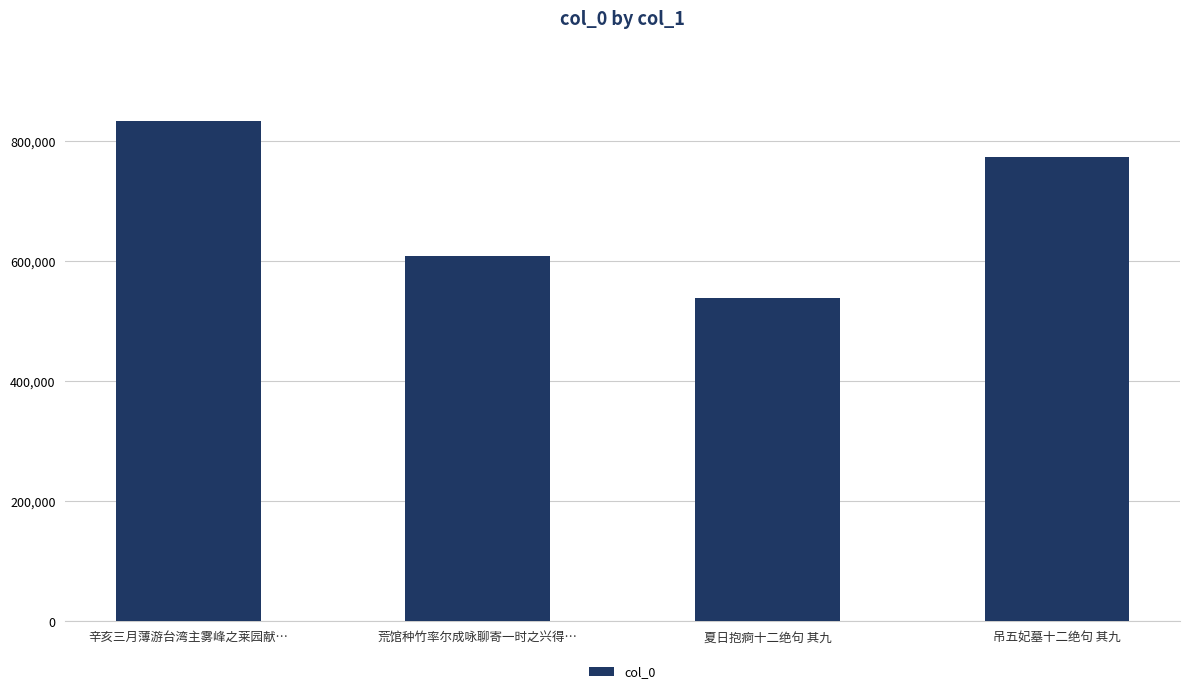

What is the sum of all values?

2756755